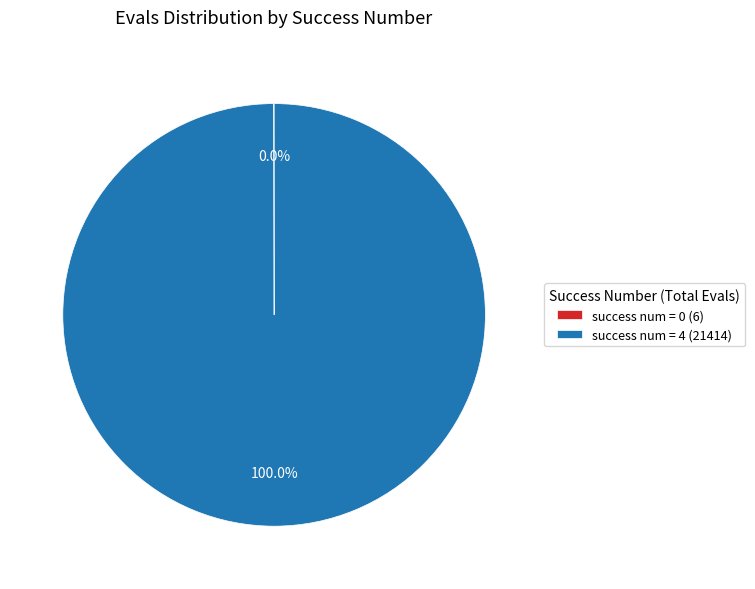

Which category has the biggest portion of the pie?

success num = 4 (21414)